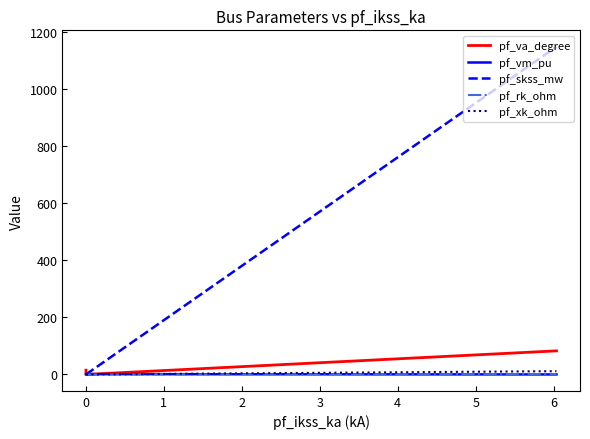

Which series has the largest range (max minus min)?

pf_skss_mw